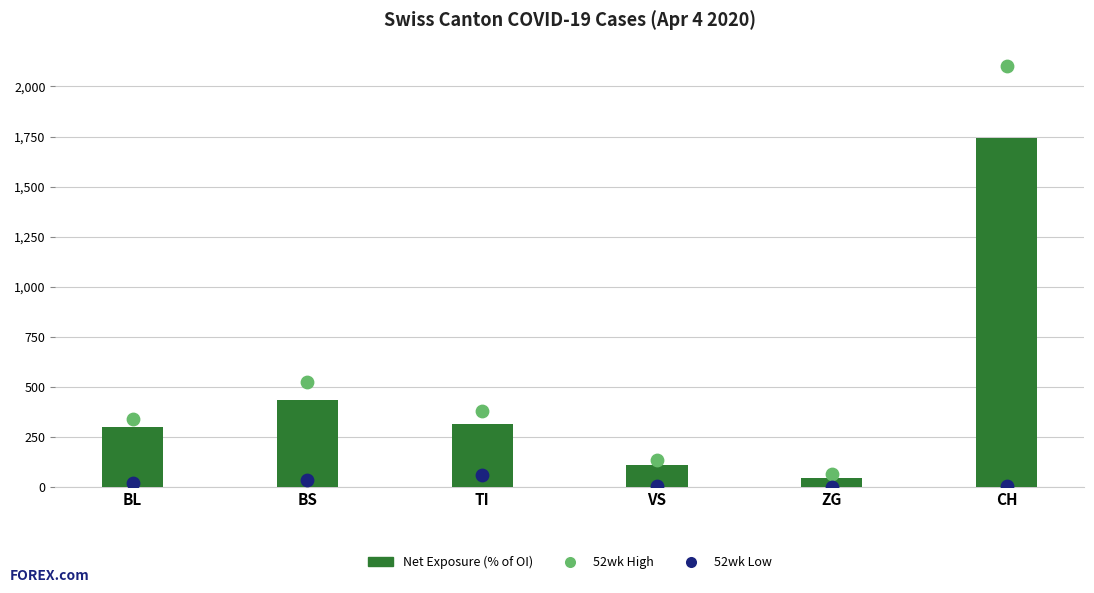

At which category is the sum across all series the highest?

CH